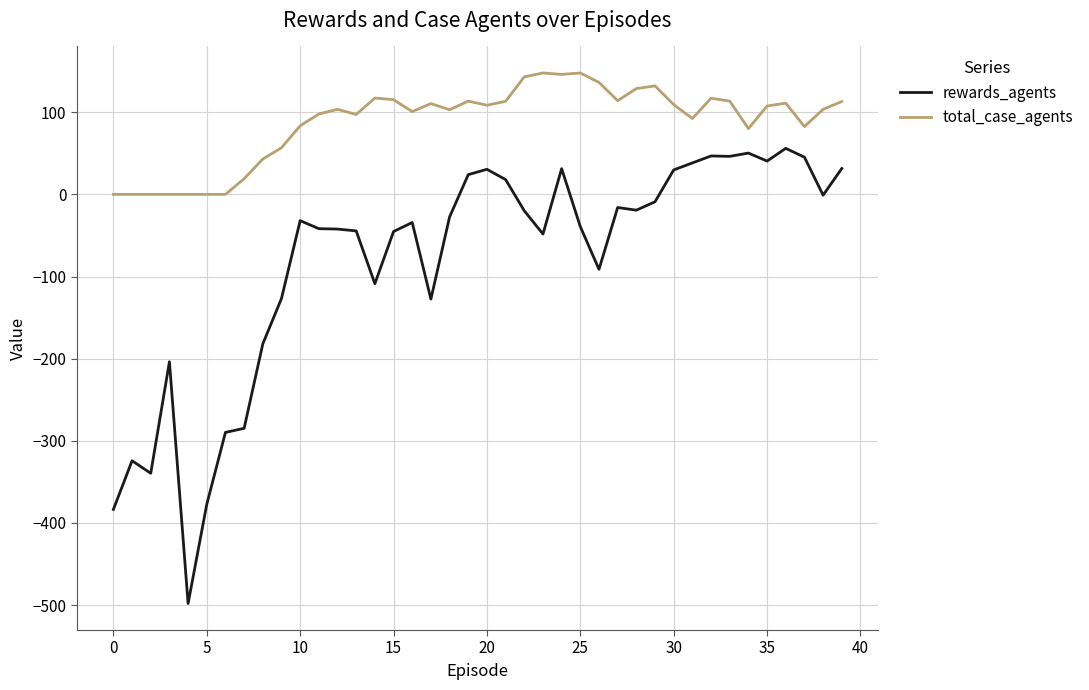

How many values in the rewards_agents series are below -32?

20